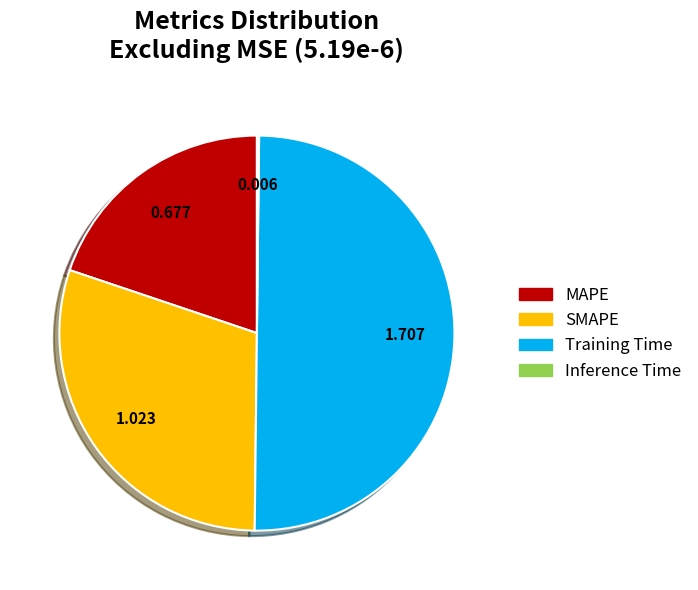

Which slice represents more than half of the pie?

Training Time